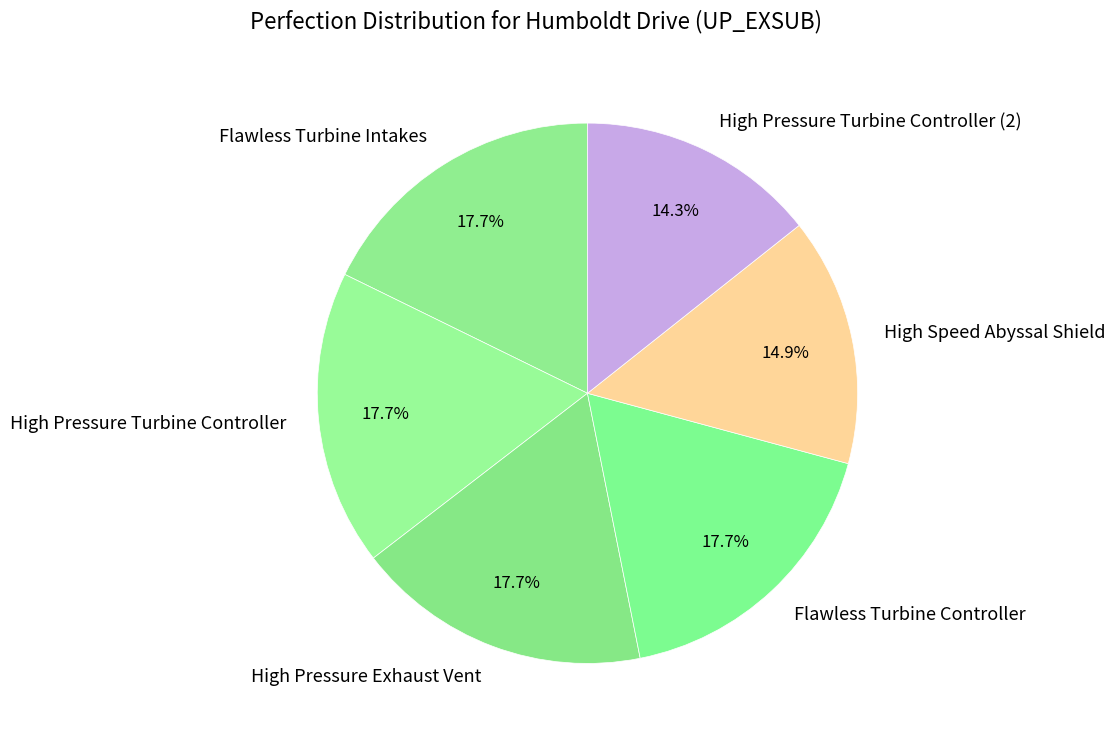

To the nearest percent, what is the combined percentage of Flawless Turbine Intakes and High Pressure Exhaust Vent?

35%